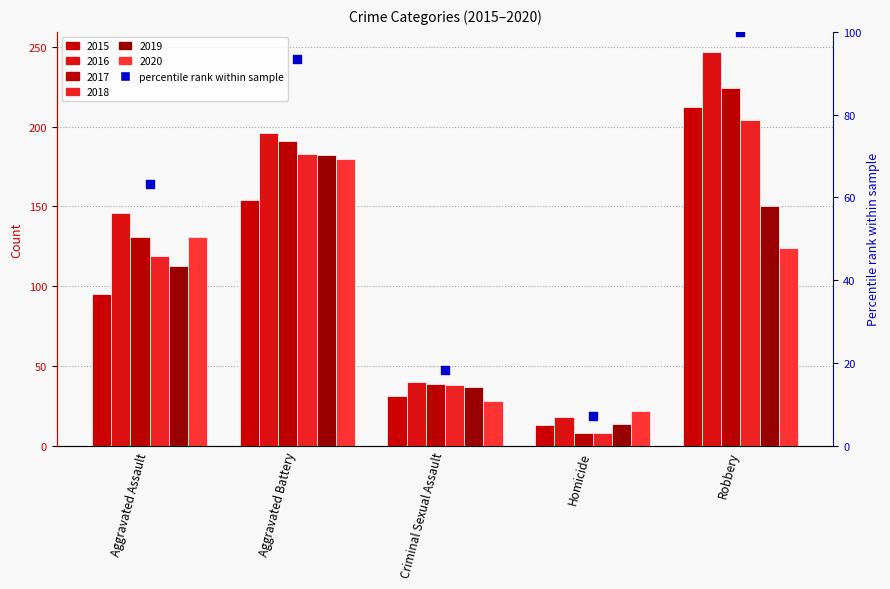

What is the change in value from Homicide to Robbery?

+92.9